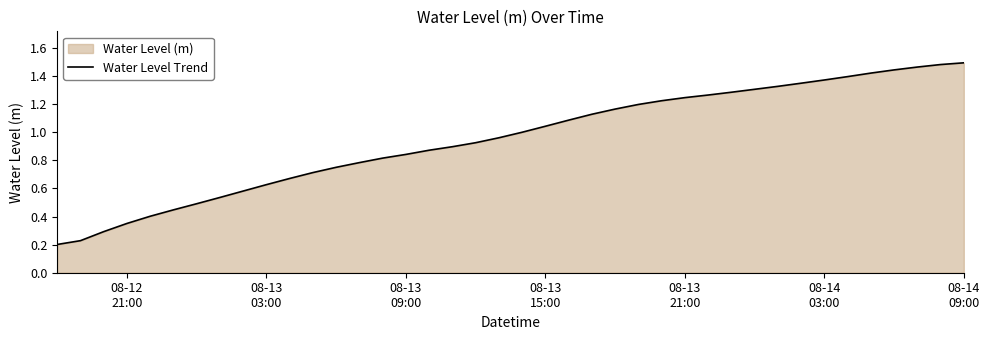

How many lines are shown in the chart?

1